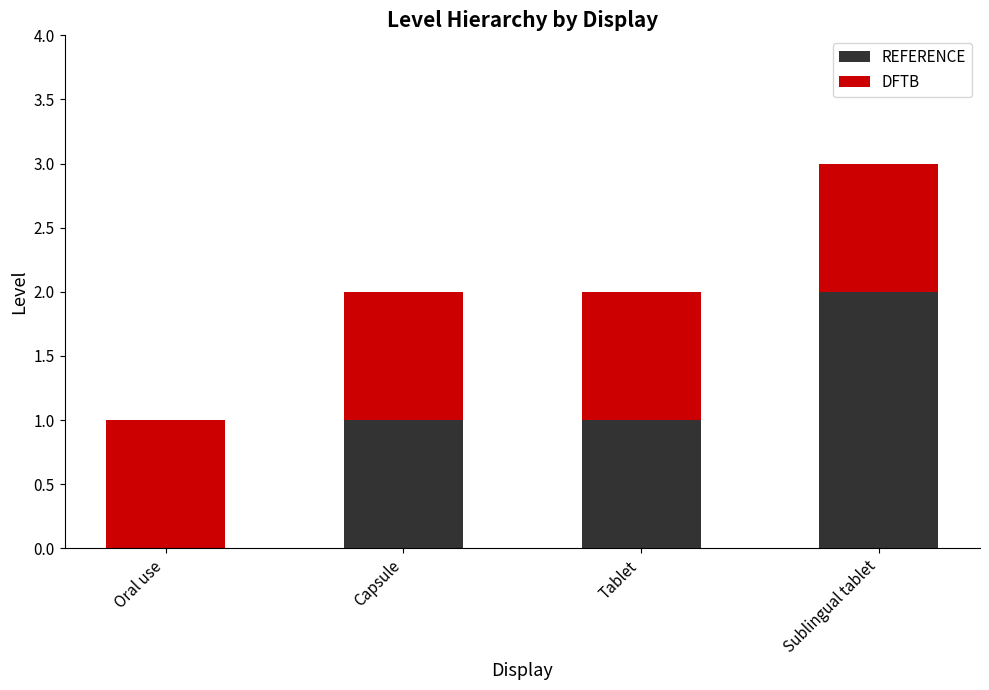

What is the approximate value of REFERENCE at Tablet?

1